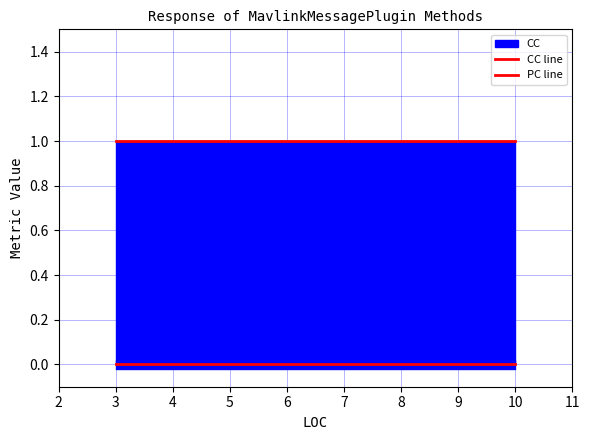

Between 10 and 3, which series saw the biggest shift?

CC line